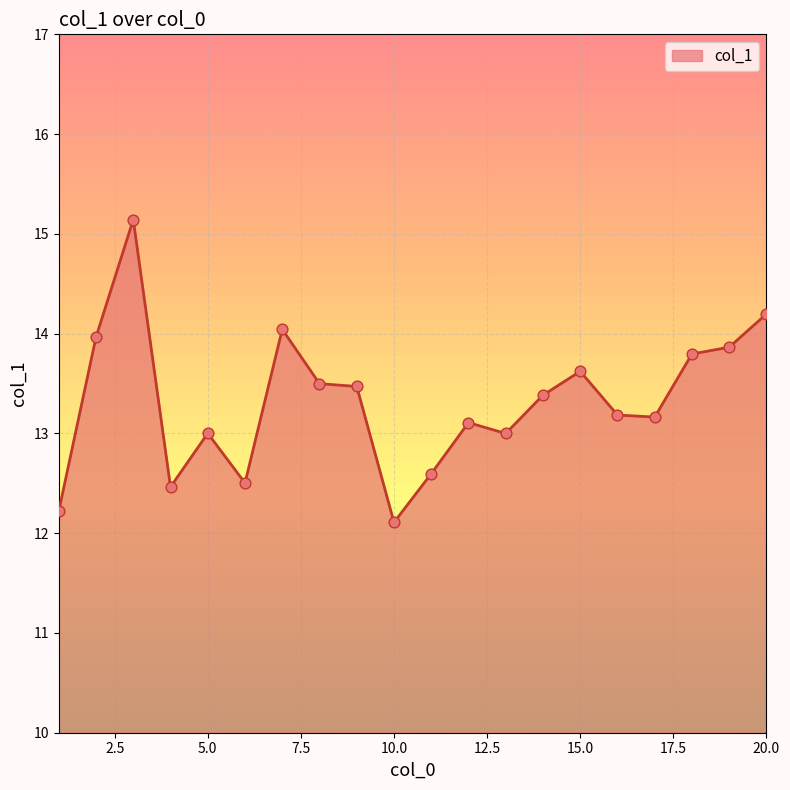

What is the smallest value displayed?

12.1